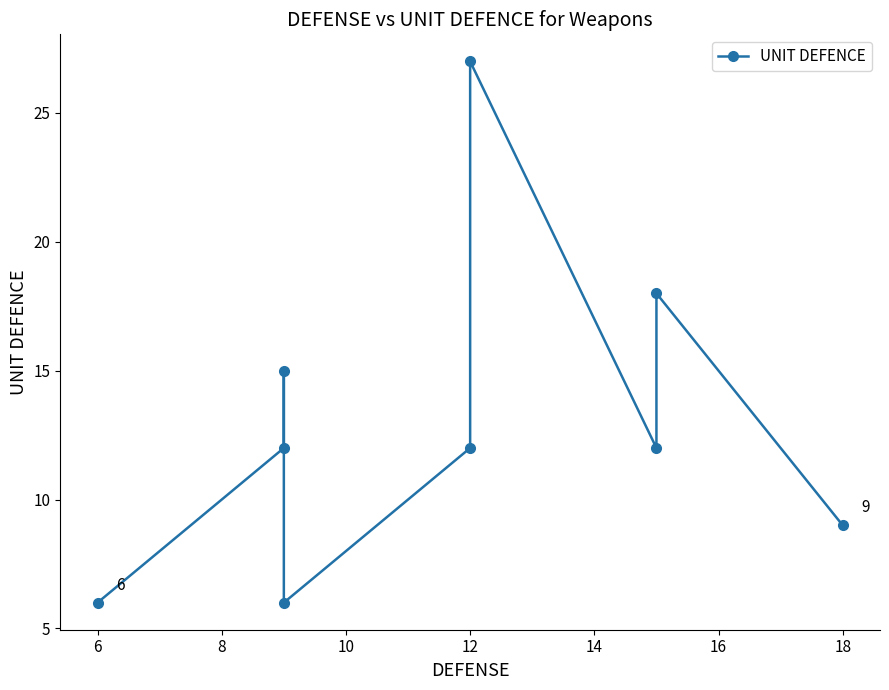

True or false: the data shows 6 at 6.

True